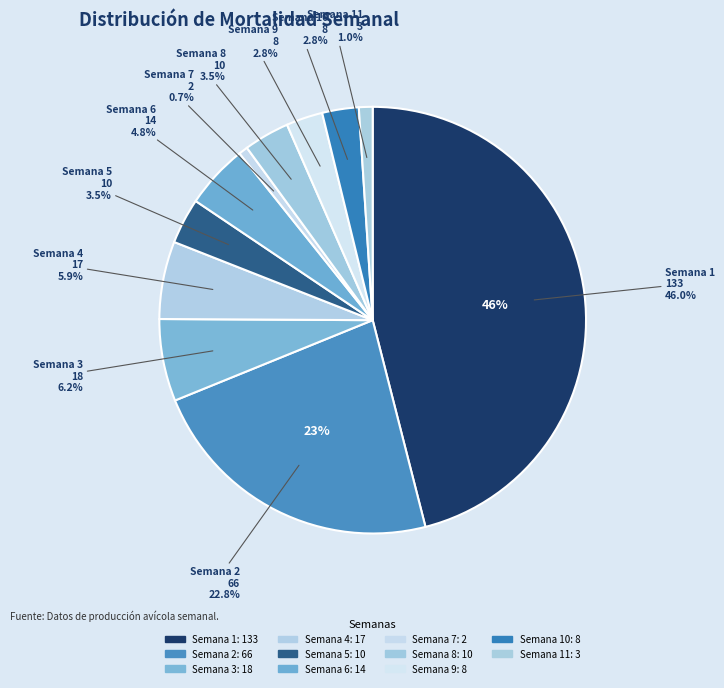

Is Semana 1 the majority of the pie?

No